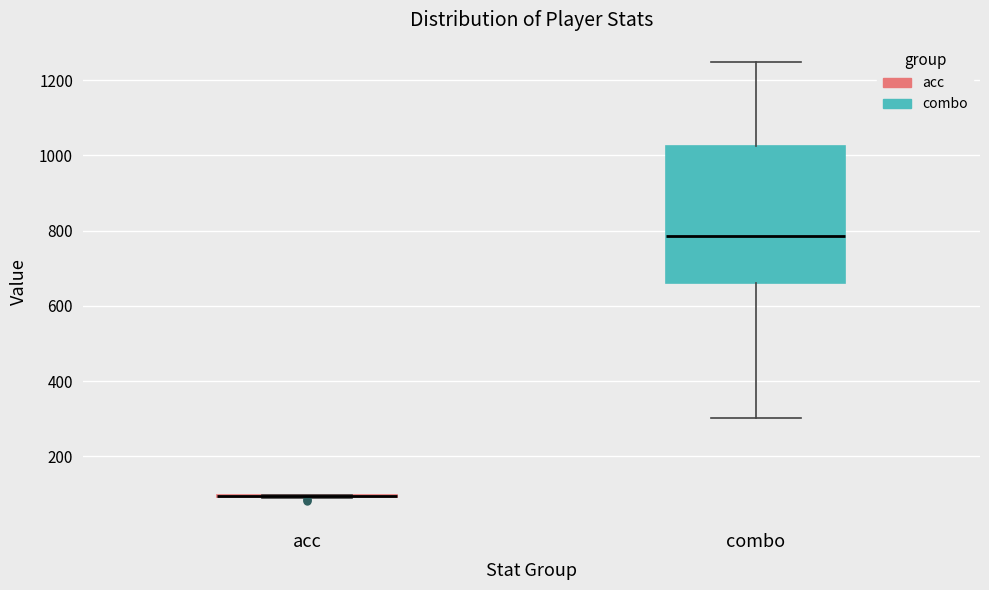

Which box is the tallest, from its lower edge to its upper edge?

combo